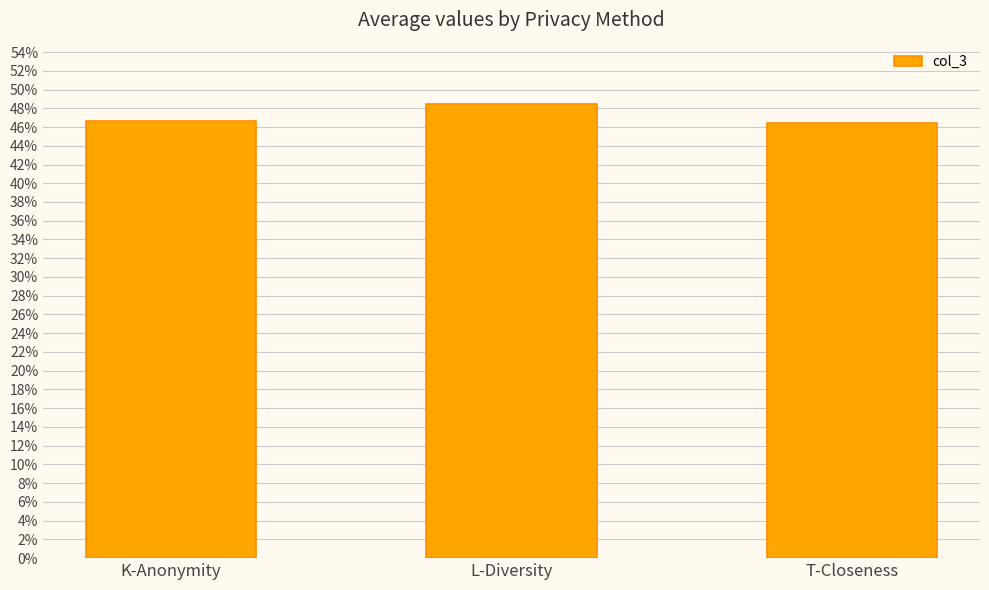

True or false: the data shows 46.7 at K-Anonymity.

True